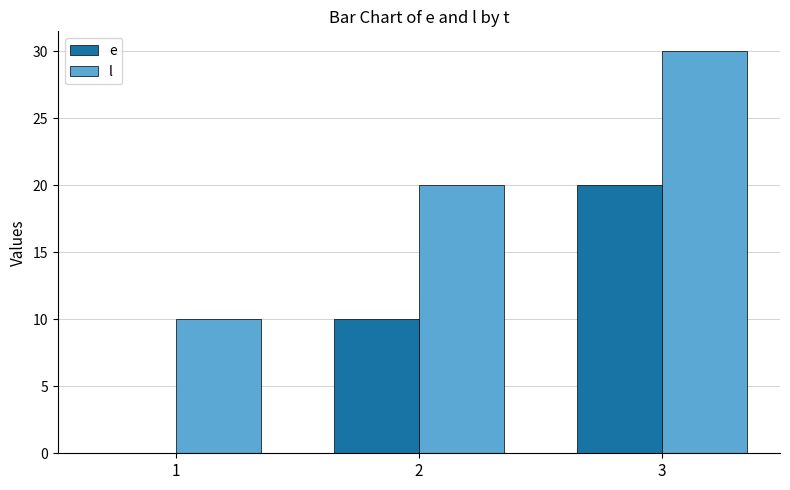

How many l values are between 10 and 30?

3